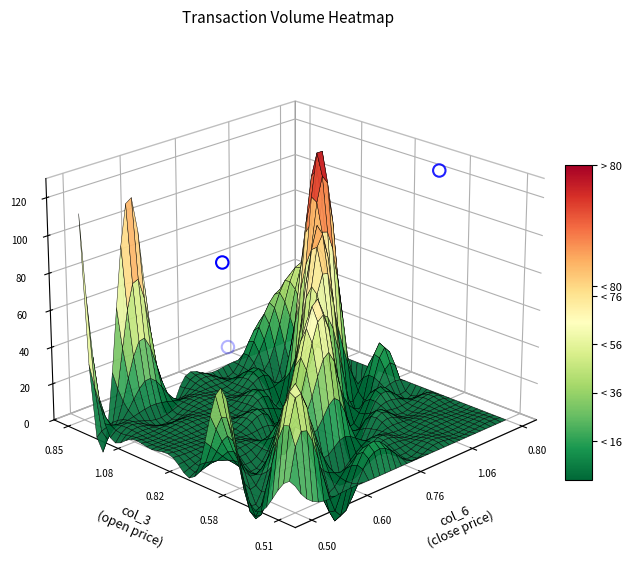

Count the number of categories in the chart.

3